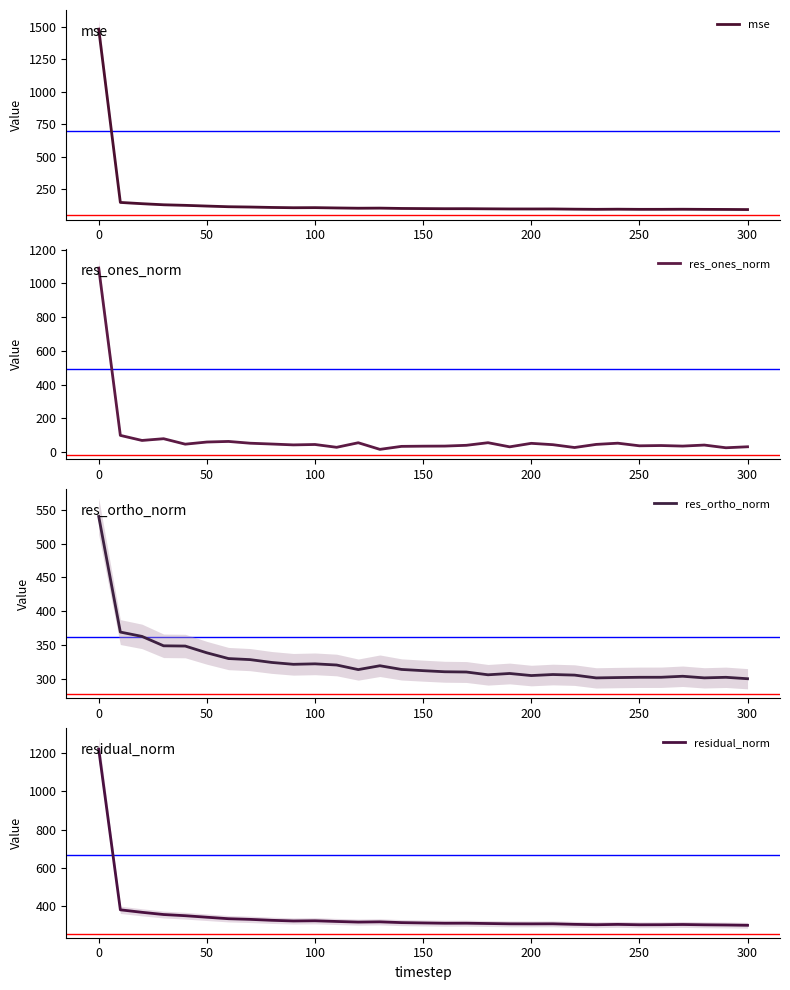

True or false: mse has a value of 105.7 at 100.

True